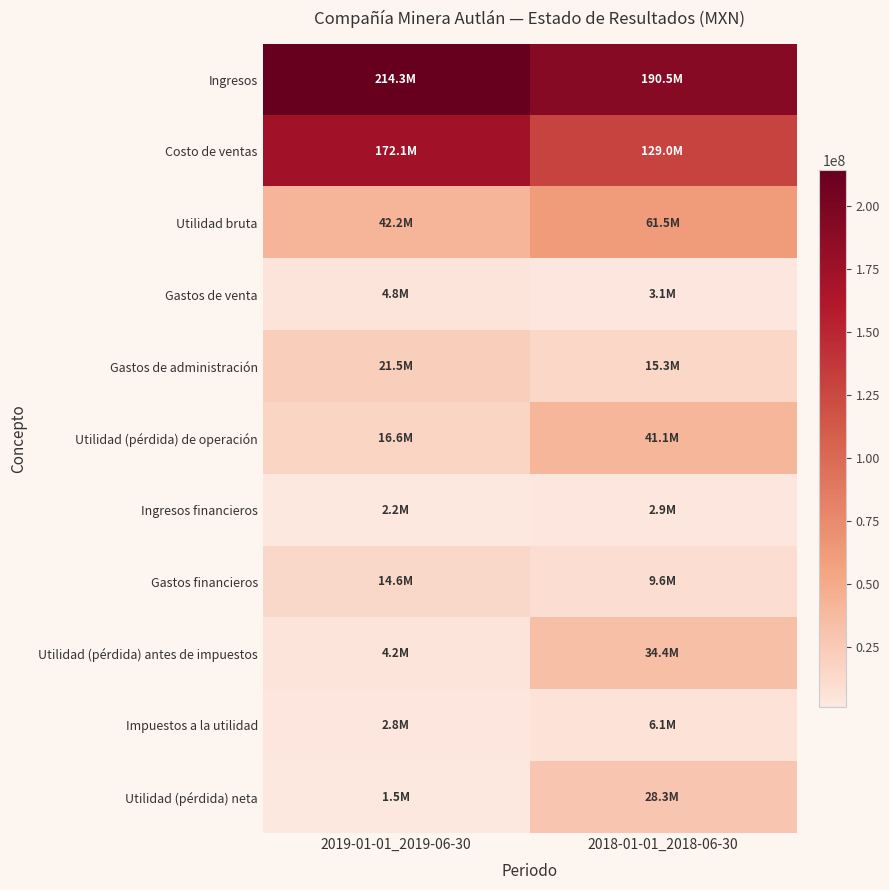

Reading left to right, extract all data points from this chart.

Ingresos: 2019-01-01_2019-06-30=214324000	2018-01-01_2018-06-30=190491000
Costo de ventas: 2019-01-01_2019-06-30=172115000	2018-01-01_2018-06-30=128997000
Utilidad bruta: 2019-01-01_2019-06-30=42209000	2018-01-01_2018-06-30=61494000
Gastos de venta: 2019-01-01_2019-06-30=4755000	2018-01-01_2018-06-30=3065000
Gastos de administración: 2019-01-01_2019-06-30=21461000	2018-01-01_2018-06-30=15290000
Utilidad (pérdida) de operación: 2019-01-01_2019-06-30=16553000	2018-01-01_2018-06-30=41131000
Ingresos financieros: 2019-01-01_2019-06-30=2243000	2018-01-01_2018-06-30=2932000
Gastos financieros: 2019-01-01_2019-06-30=14563000	2018-01-01_2018-06-30=9642000
Utilidad (pérdida) antes de impuestos: 2019-01-01_2019-06-30=4229000	2018-01-01_2018-06-30=34401000
Impuestos a la utilidad: 2019-01-01_2019-06-30=2756000	2018-01-01_2018-06-30=6077000
Utilidad (pérdida) neta: 2019-01-01_2019-06-30=1473000	2018-01-01_2018-06-30=28324000